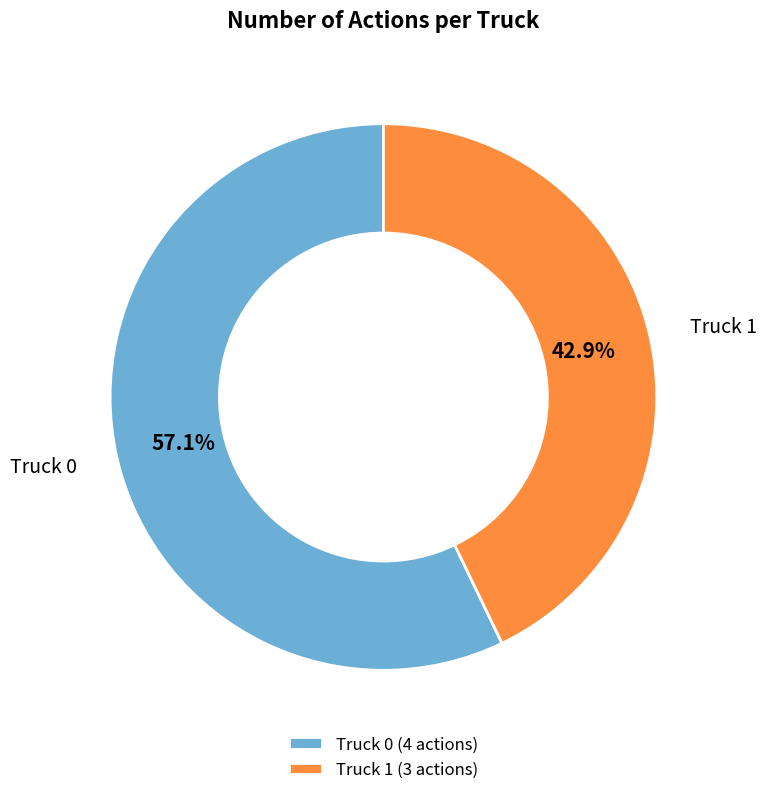

Do Truck 0 and Truck 1 together represent more than half of the pie?

Yes